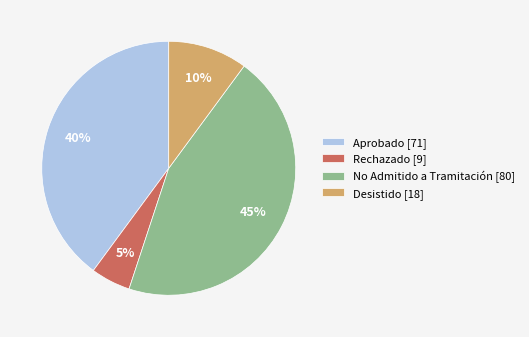

Count the number of slices in the pie.

4